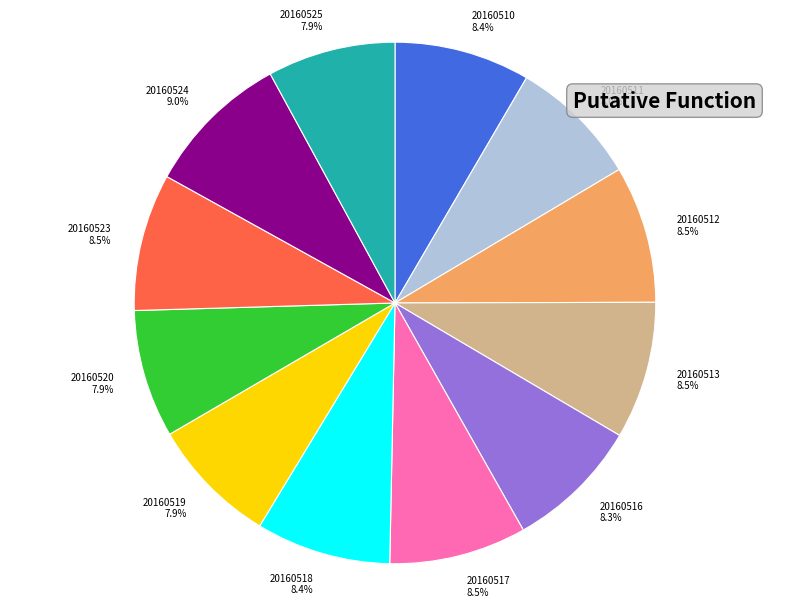

Is there a majority slice in this chart?

No